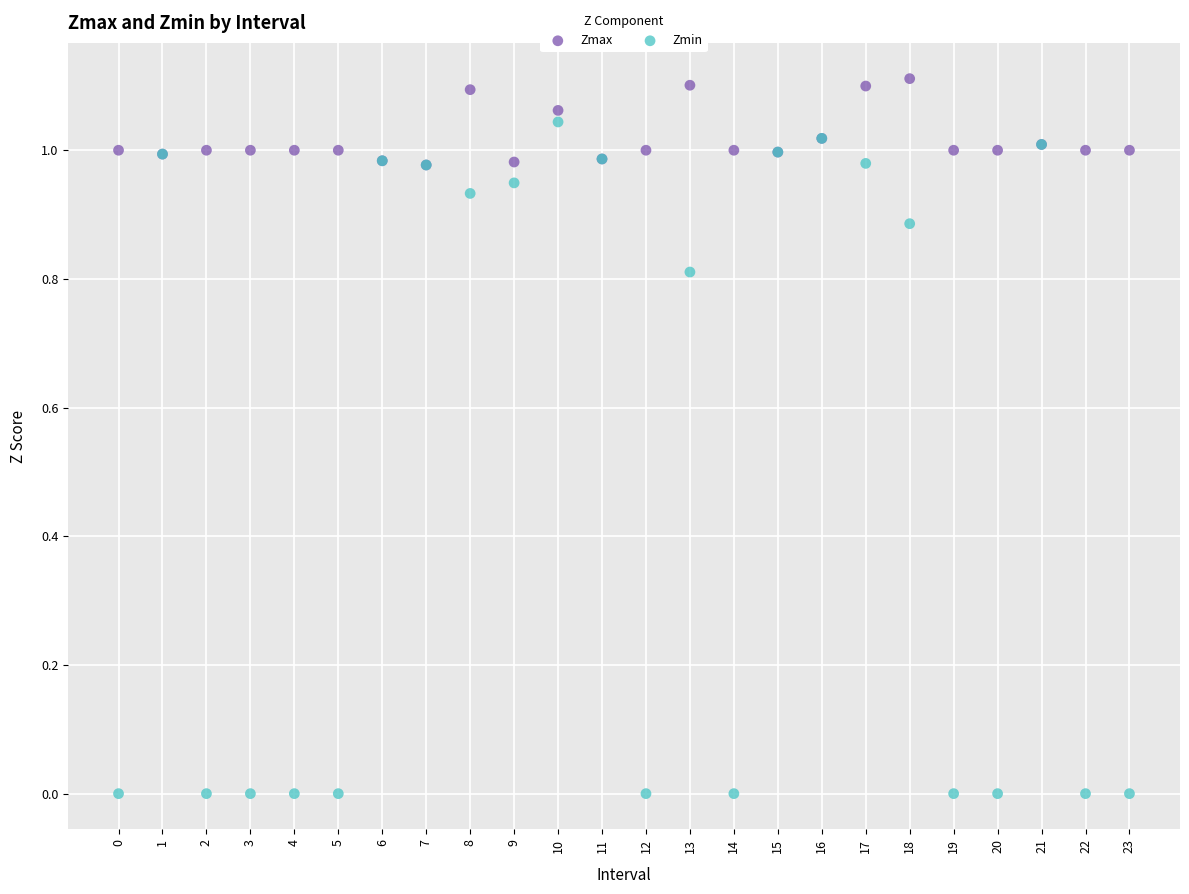

Which series has the largest Y range (max minus min)?

Zmin